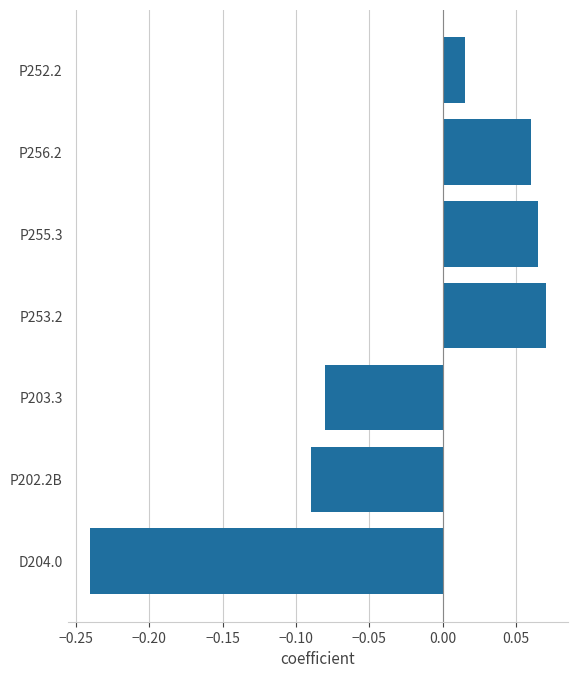

At which label is the value closest to 0?

P252.2